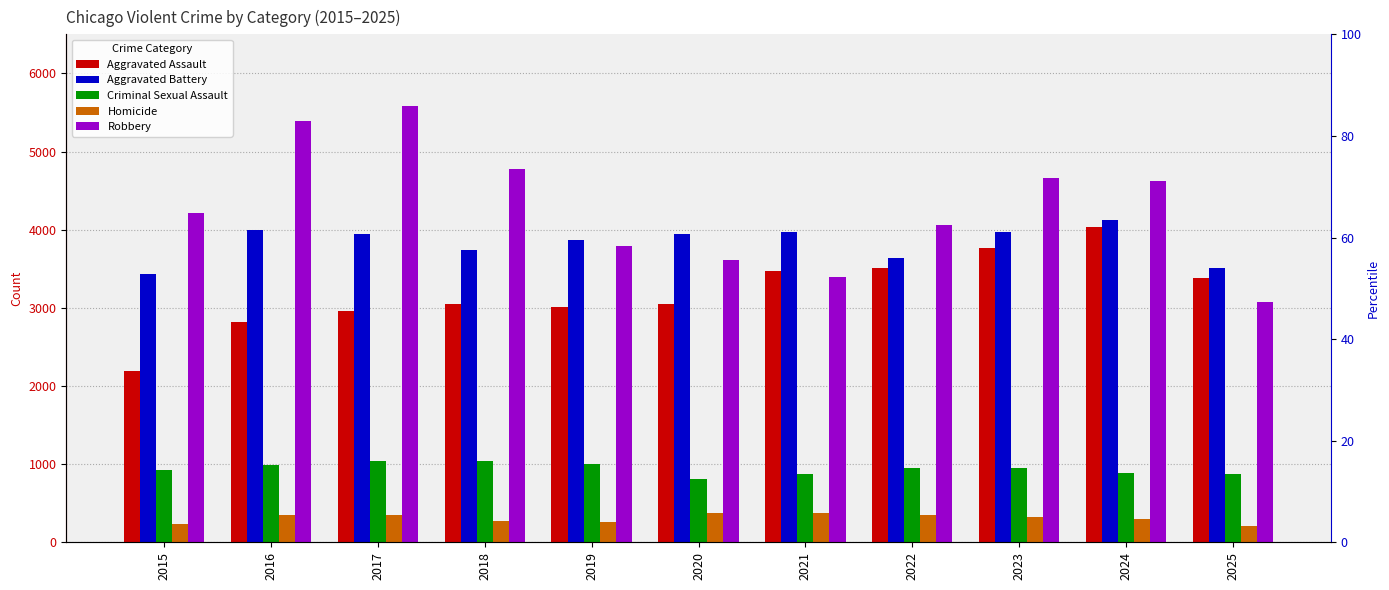

At which category is the sum across all series the highest?

2024